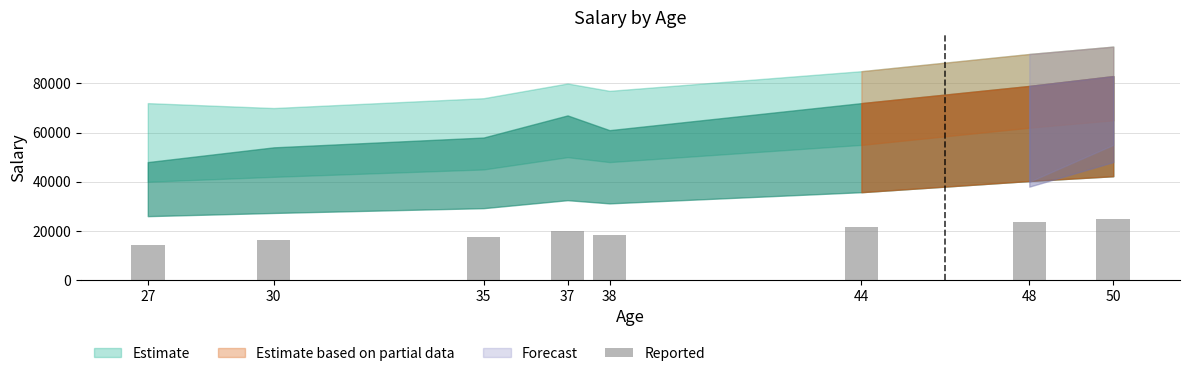

What is the average value?

19575